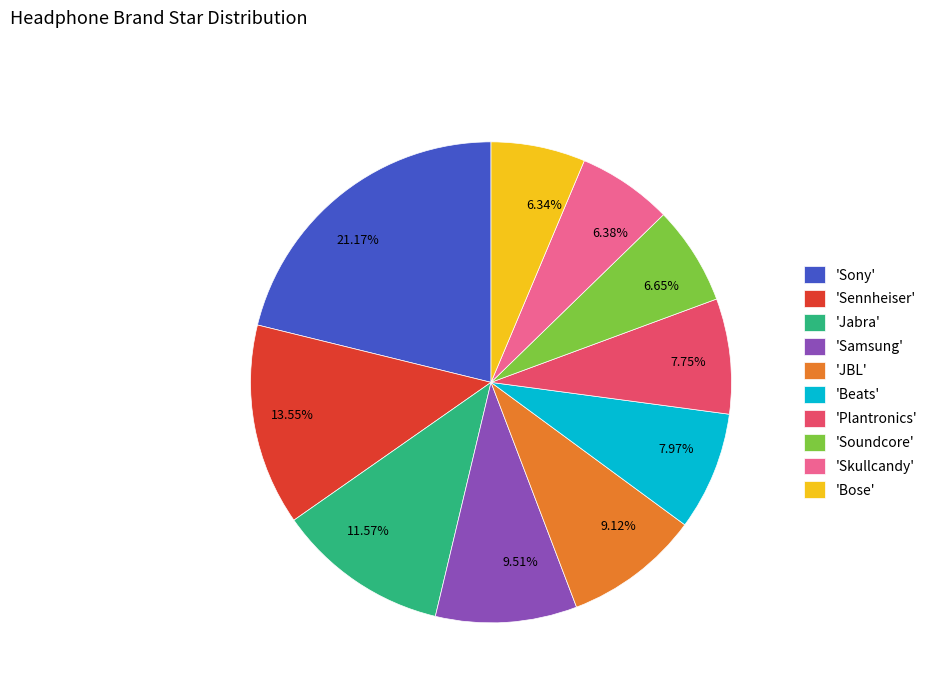

Is 6.65% the majority of the pie?

No